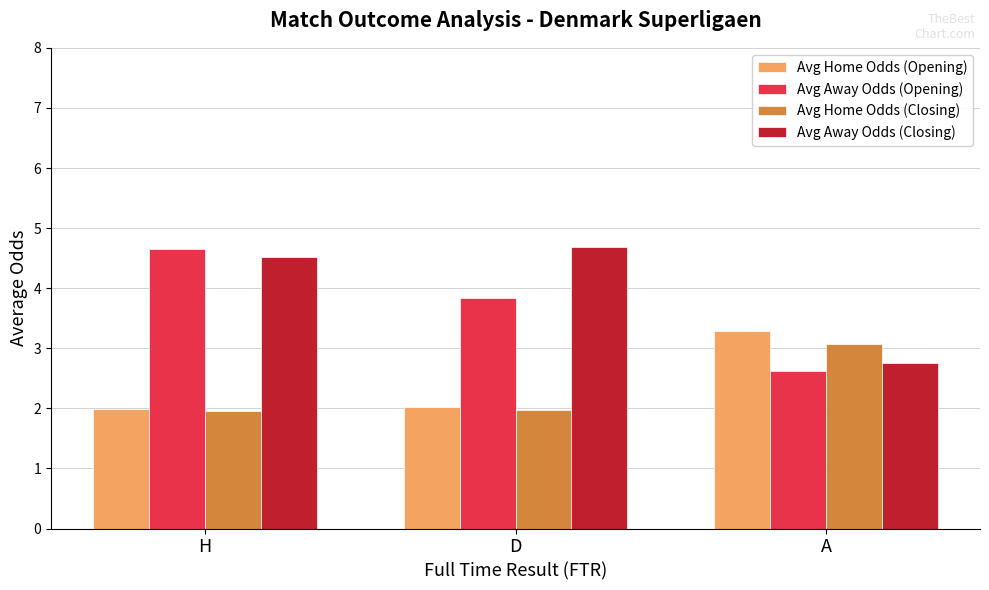

What is the sum of all Avg Away Odds (Opening) values?

11.1